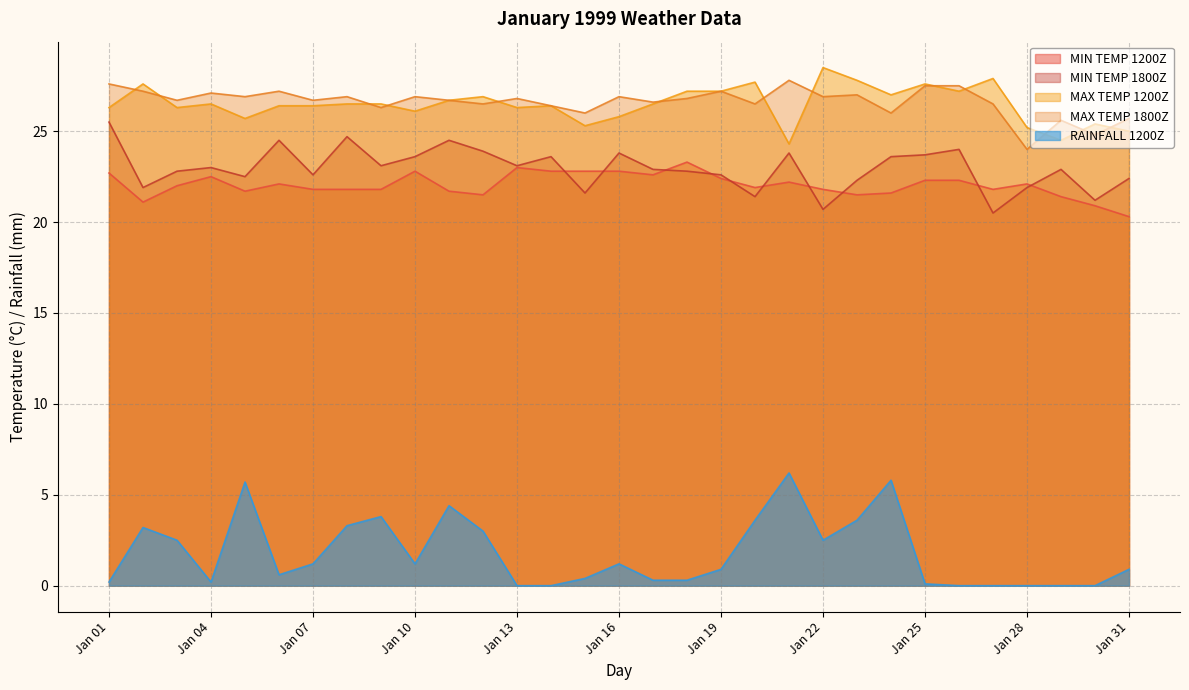

Reading right to left, what are all the values shown in this chart?

MIN TEMP 1200Z: Jan 31=20.3	Jan 30=20.9	Jan 29=21.4	Jan 28=22.1	Jan 27=21.8	Jan 26=22.3	Jan 25=22.3	Jan 24=21.6	Jan 23=21.5	Jan 22=21.8	Jan 21=22.2	Jan 20=21.9	Jan 19=22.4	Jan 18=23.3	Jan 17=22.6	Jan 16=22.8	Jan 15=22.8	Jan 14=22.8	Jan 13=23.0	Jan 12=21.5	Jan 11=21.7	Jan 10=22.8	Jan 09=21.8	Jan 08=21.8	Jan 07=21.8	Jan 06=22.1	Jan 05=21.7	Jan 04=22.5	Jan 03=22.0	Jan 02=21.1	Jan 01=22.7
MIN TEMP 1800Z: Jan 31=22.4	Jan 30=21.2	Jan 29=22.9	Jan 28=21.9	Jan 27=20.5	Jan 26=24.0	Jan 25=23.7	Jan 24=23.6	Jan 23=22.3	Jan 22=20.7	Jan 21=23.8	Jan 20=21.4	Jan 19=22.6	Jan 18=22.8	Jan 17=22.9	Jan 16=23.8	Jan 15=21.6	Jan 14=23.6	Jan 13=23.1	Jan 12=23.9	Jan 11=24.5	Jan 10=23.6	Jan 09=23.1	Jan 08=24.7	Jan 07=22.6	Jan 06=24.5	Jan 05=22.5	Jan 04=23.0	Jan 03=22.8	Jan 02=21.9	Jan 01=25.5
MAX TEMP 1200Z: Jan 31=25.0	Jan 30=25.4	Jan 29=24.5	Jan 28=25.2	Jan 27=27.9	Jan 26=27.2	Jan 25=27.6	Jan 24=27.0	Jan 23=27.8	Jan 22=28.5	Jan 21=24.3	Jan 20=27.7	Jan 19=27.2	Jan 18=27.2	Jan 17=26.5	Jan 16=25.8	Jan 15=25.3	Jan 14=26.4	Jan 13=26.3	Jan 12=26.9	Jan 11=26.7	Jan 10=26.1	Jan 09=26.5	Jan 08=26.5	Jan 07=26.4	Jan 06=26.4	Jan 05=25.7	Jan 04=26.5	Jan 03=26.3	Jan 02=27.6	Jan 01=26.3
MAX TEMP 1800Z: Jan 31=25.7	Jan 30=24.8	Jan 29=25.6	Jan 28=24.0	Jan 27=26.5	Jan 26=27.5	Jan 25=27.5	Jan 24=26.0	Jan 23=27.0	Jan 22=26.9	Jan 21=27.8	Jan 20=26.5	Jan 19=27.2	Jan 18=26.8	Jan 17=26.6	Jan 16=26.9	Jan 15=26.0	Jan 14=26.4	Jan 13=26.8	Jan 12=26.5	Jan 11=26.7	Jan 10=26.9	Jan 09=26.3	Jan 08=26.9	Jan 07=26.7	Jan 06=27.2	Jan 05=26.9	Jan 04=27.1	Jan 03=26.7	Jan 02=27.2	Jan 01=27.6
RAINFALL 1200Z: Jan 31=0.9	Jan 30=0.0	Jan 29=0.0	Jan 28=0.0	Jan 27=0.0	Jan 26=0.0	Jan 25=0.1	Jan 24=5.8	Jan 23=3.6	Jan 22=2.5	Jan 21=6.2	Jan 20=3.6	Jan 19=0.9	Jan 18=0.3	Jan 17=0.3	Jan 16=1.2	Jan 15=0.4	Jan 14=0.0	Jan 13=0.0	Jan 12=3.0	Jan 11=4.4	Jan 10=1.2	Jan 09=3.8	Jan 08=3.3	Jan 07=1.2	Jan 06=0.6	Jan 05=5.7	Jan 04=0.2	Jan 03=2.5	Jan 02=3.2	Jan 01=0.2